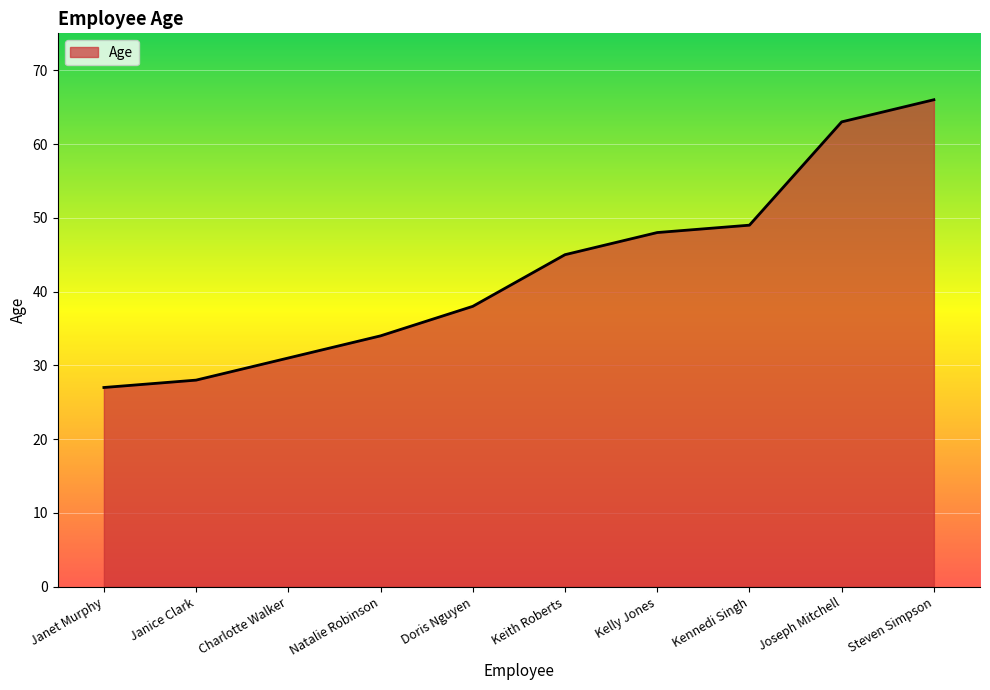

What is the change in value from Charlotte Walker to Doris Nguyen?

+7